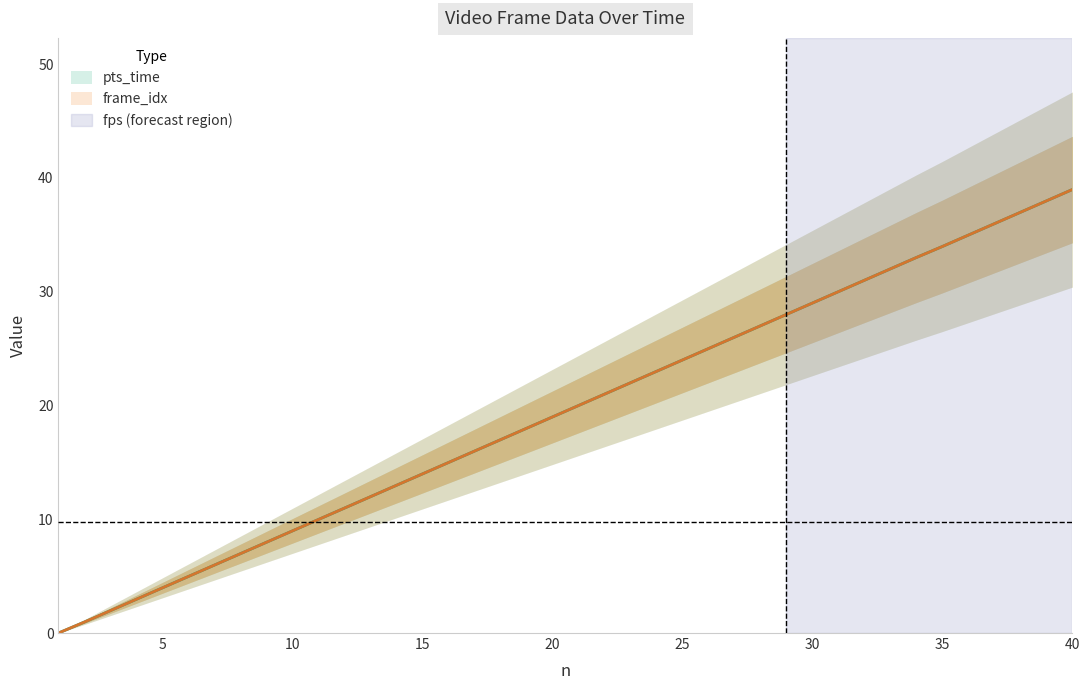

Reading left to right, list all the values displayed in this chart.

pts_time: 0.0	1.0	2.0	3.0	4.0	5.0	6.0	7.0	8.0	9.0	10.0	11.0	12.0	13.0	14.0	15.0	16.0	17.0	18.0	19.0	20.0	21.0	22.0	23.0	24.0	25.0	26.0	27.0	28.0	29.0	30.0	31.0	32.0	33.0	34.0	35.0	36.0	37.0	38.0	39.0
frame_idx_scaled: 0.0	1.0	2.0	3.0	4.0	5.0	6.0	7.0	8.0	9.0	10.0	11.0	12.0	13.0	14.0	15.0	16.0	17.0	18.0	19.0	20.0	21.0	22.0	23.0	24.0	25.0	26.0	27.0	28.0	29.0	30.0	31.0	32.0	33.0	34.0	35.0	36.0	37.0	38.0	39.0